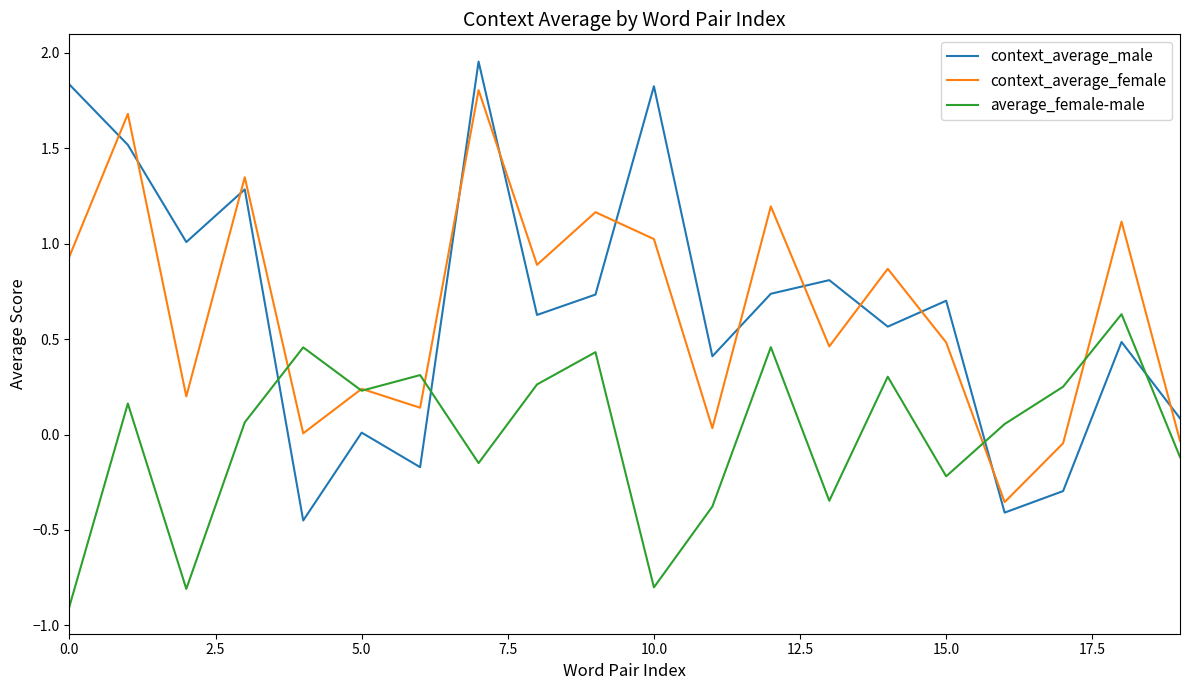

Which series ends up on top after the final intersection of context_average_male and average_female-male?

context_average_male